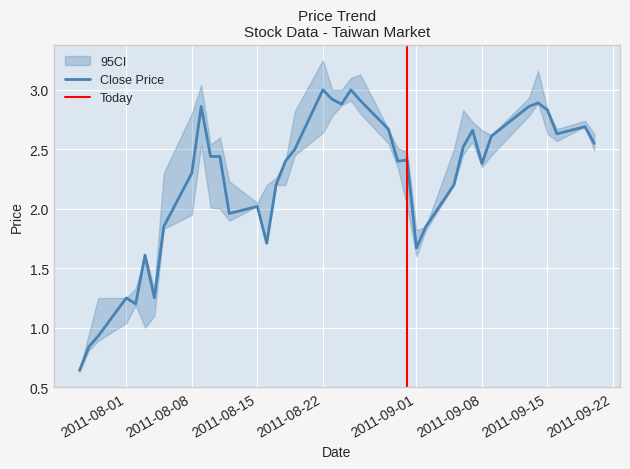

Rank the series at 16 from lowest to highest value.

ci_low, close, ci_high